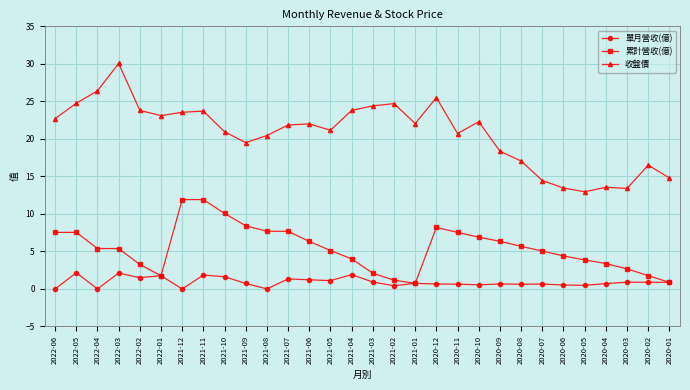

Which series has the largest total across all categories?

收盤價